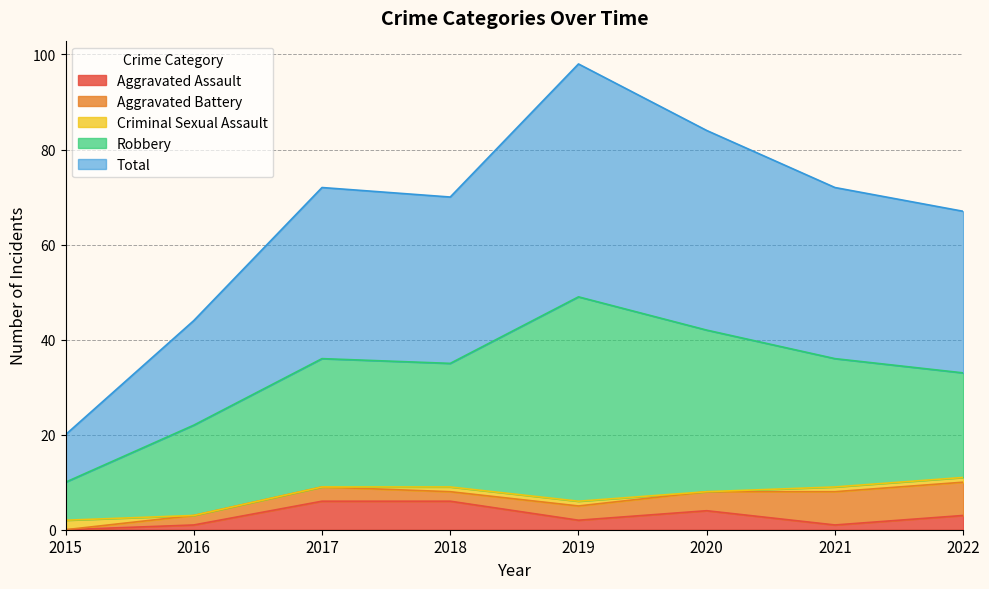

At which label is Aggravated Assault closest to 3?

2022